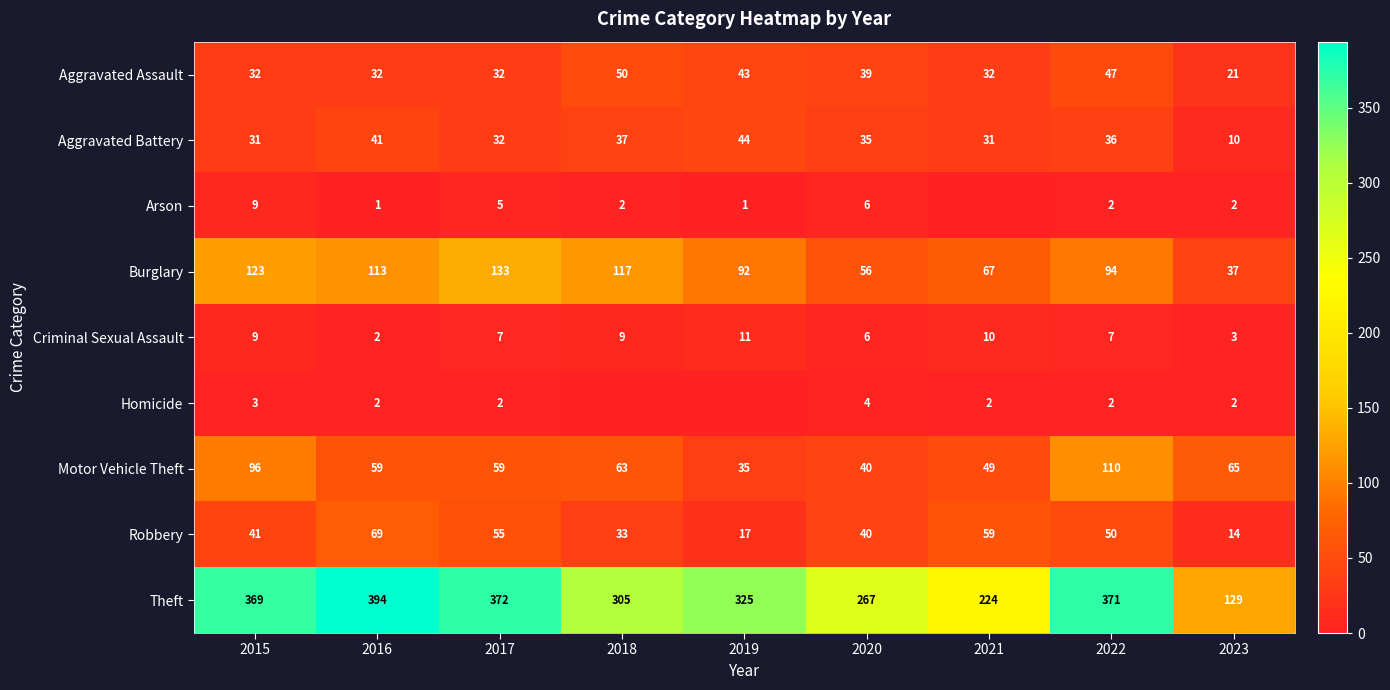

Is the value of Homicide at 2016 greater than the value of Motor Vehicle Theft at 2021?

No